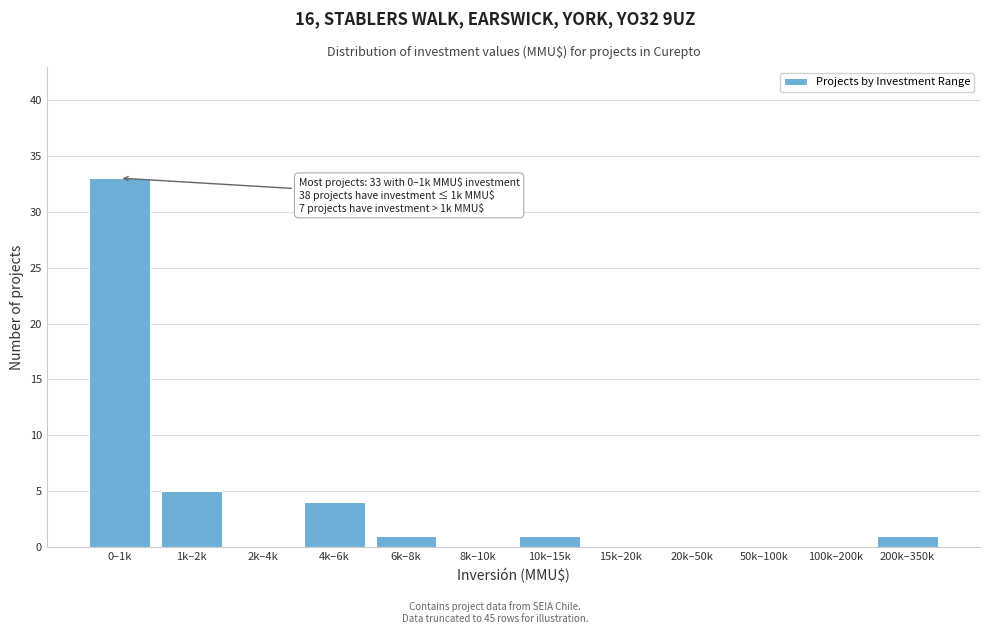

Reading left to right, list all the values displayed in this chart.

0–1k=33	1k–2k=5	2k–4k=0	4k–6k=4	6k–8k=1	8k–10k=0	10k–15k=1	15k–20k=0	20k–50k=0	50k–100k=0	100k–200k=0	200k–350k=1